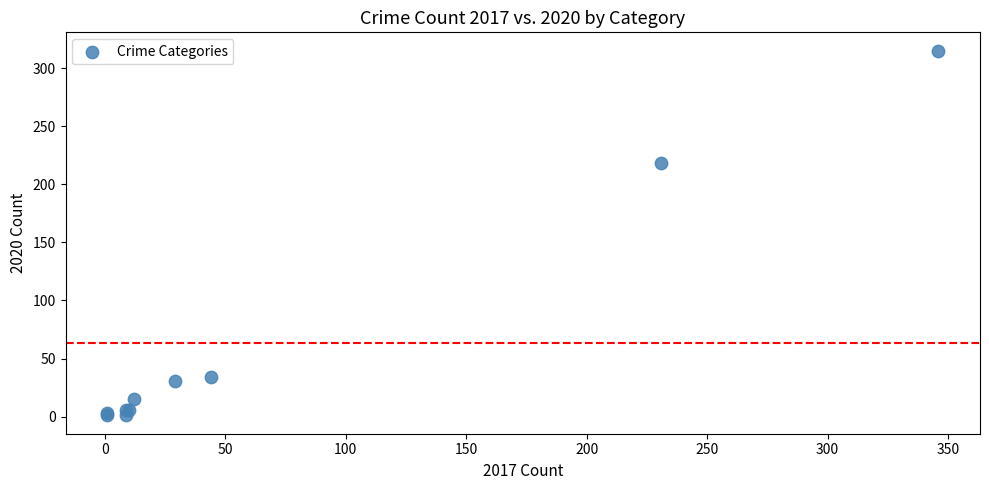

What Y value in the scatter plot is closest to 158?

218